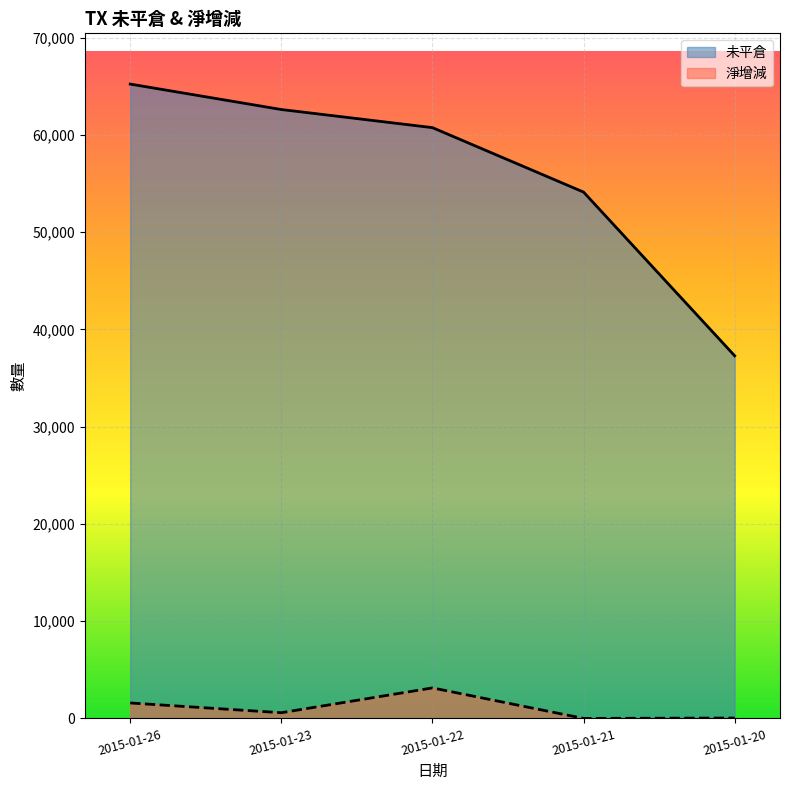

Reading left to right, list all the values displayed in this chart.

未平倉: 65229	62613	60750	54123	37291
淨增減: 1588	585	3137	0	38